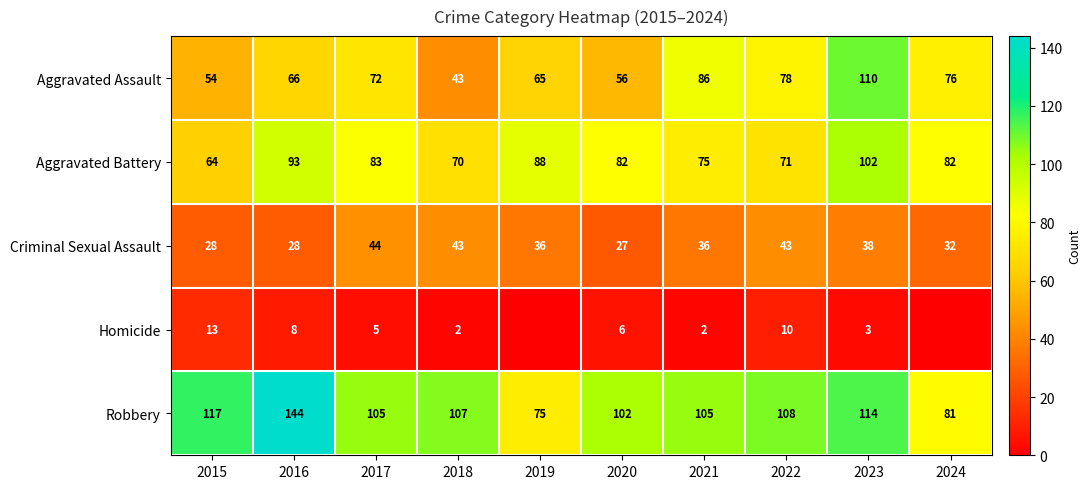

What is the total value across all series at 2021?

304